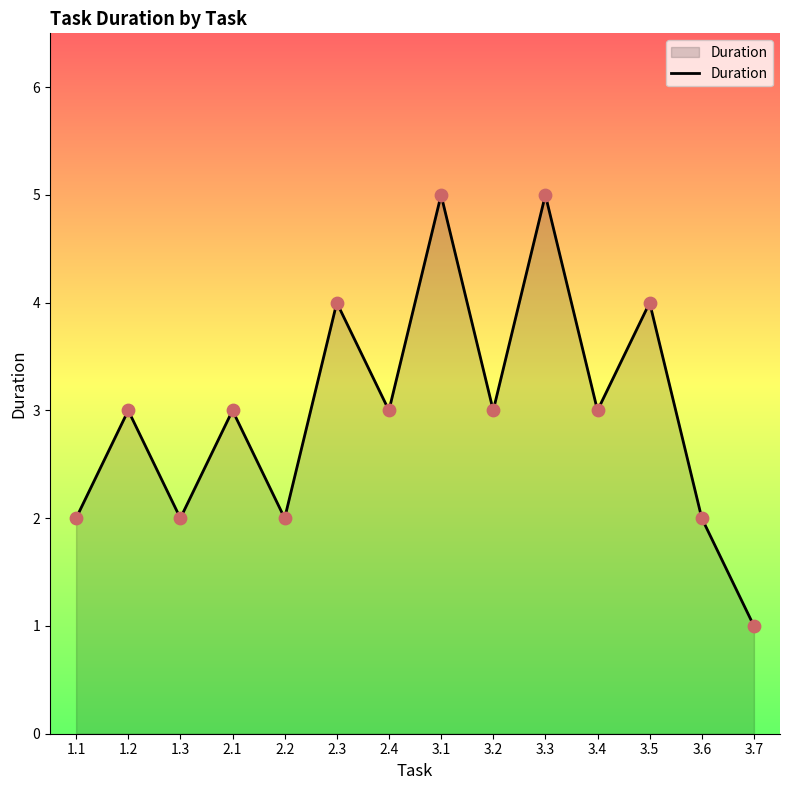

What is the change in value from 2.2 to 3.7?

-1